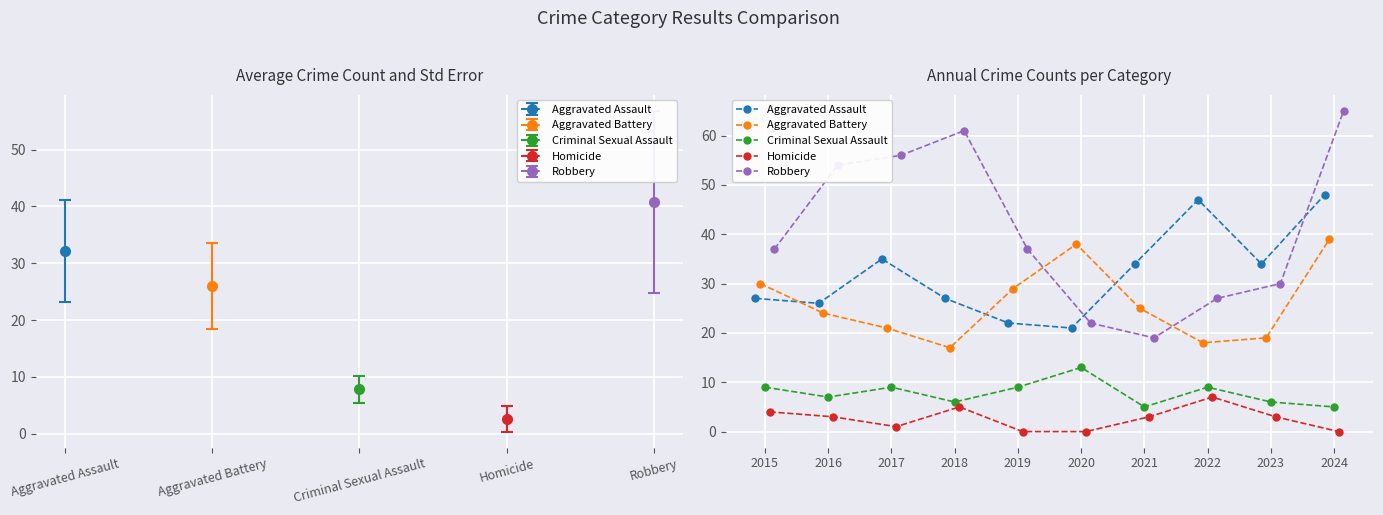

What is the sum of the Criminal Sexual Assault values at 2018 and 2016?

13